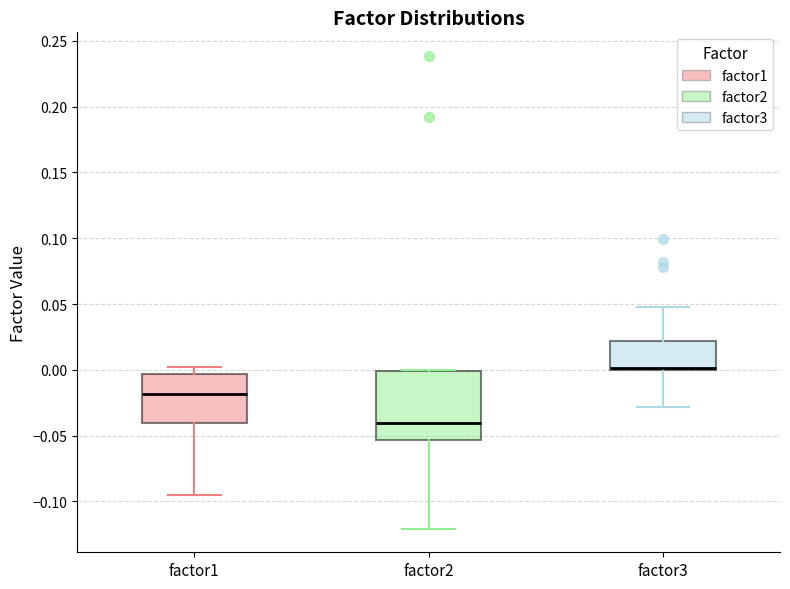

Reading left to right, read every box against the y-axis: the position of its median line, the range the box covers, and the ends of its whiskers. The values are not printed on the chart, so give them approximately, as read against the axis.

factor1: median -0.020, box -0.040 to -0.005, whiskers -0.095 to 0.000
factor2: median -0.040, box -0.055 to 0.000, whiskers -0.120 to 0.000
factor3: median 0.000 (just above the box's lower edge), box 0.000 to 0.020, whiskers -0.030 to 0.050